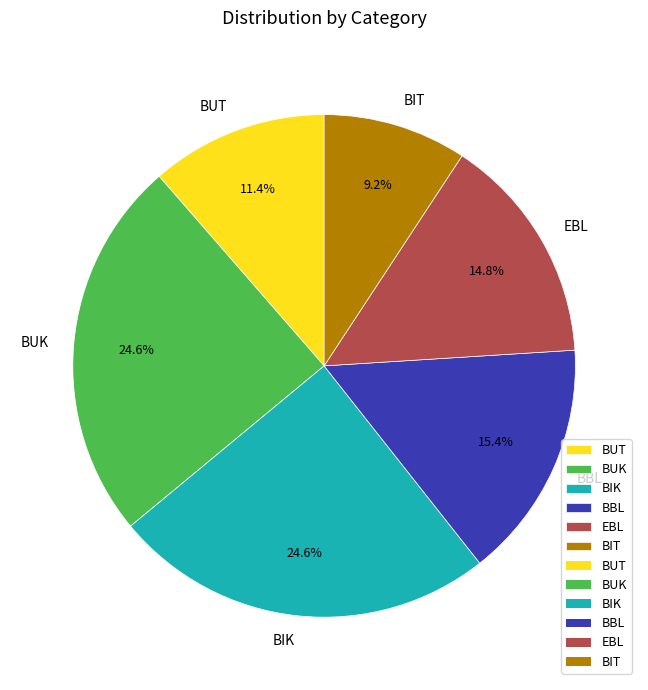

The EBL slice represents 7% of the pie. True or false?

False